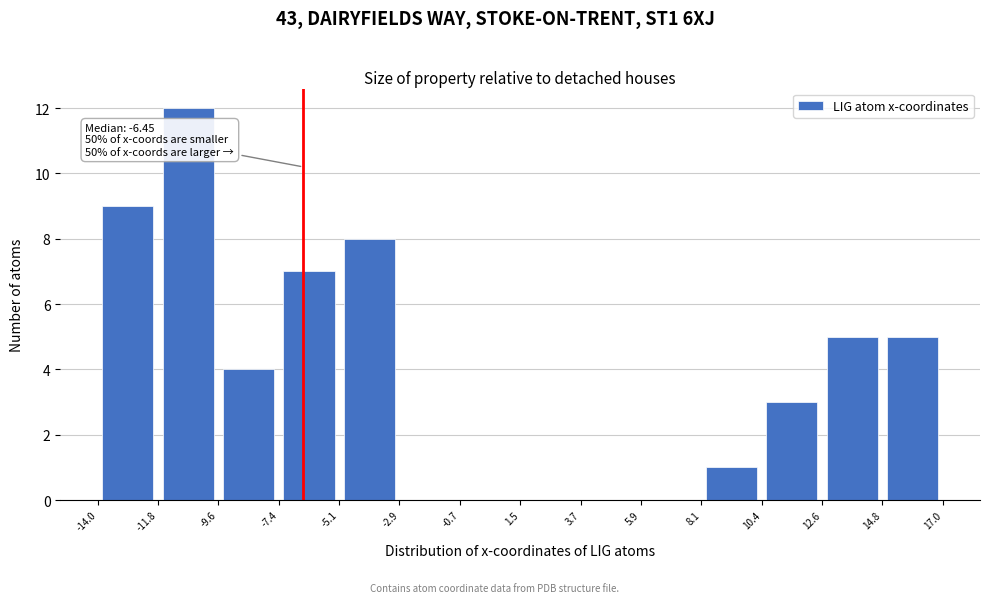

Which range on the x-axis has the tallest bar?

-11.8 to -9.6